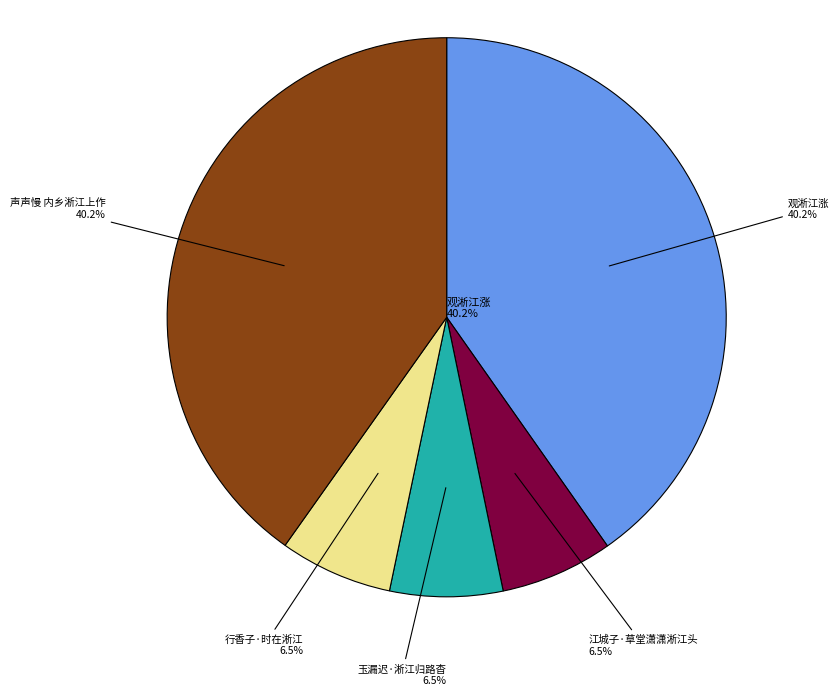

Rank the categories by value from lowest to highest.

江城子·草堂潇潇淅江头, 玉漏迟·淅江归路杳, 行香子·时在淅江, 声声慢 内乡淅江上作, 观淅江涨